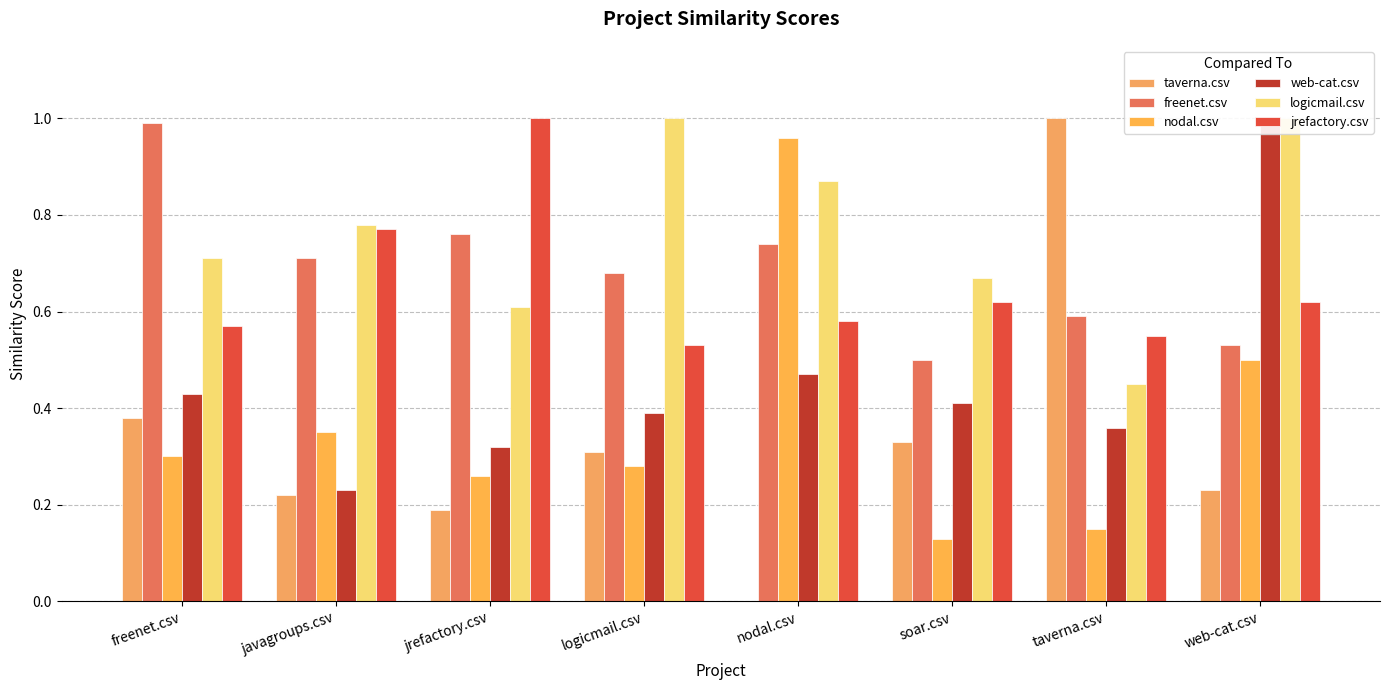

Which label corresponds to the largest value in the chart?

taverna.csv